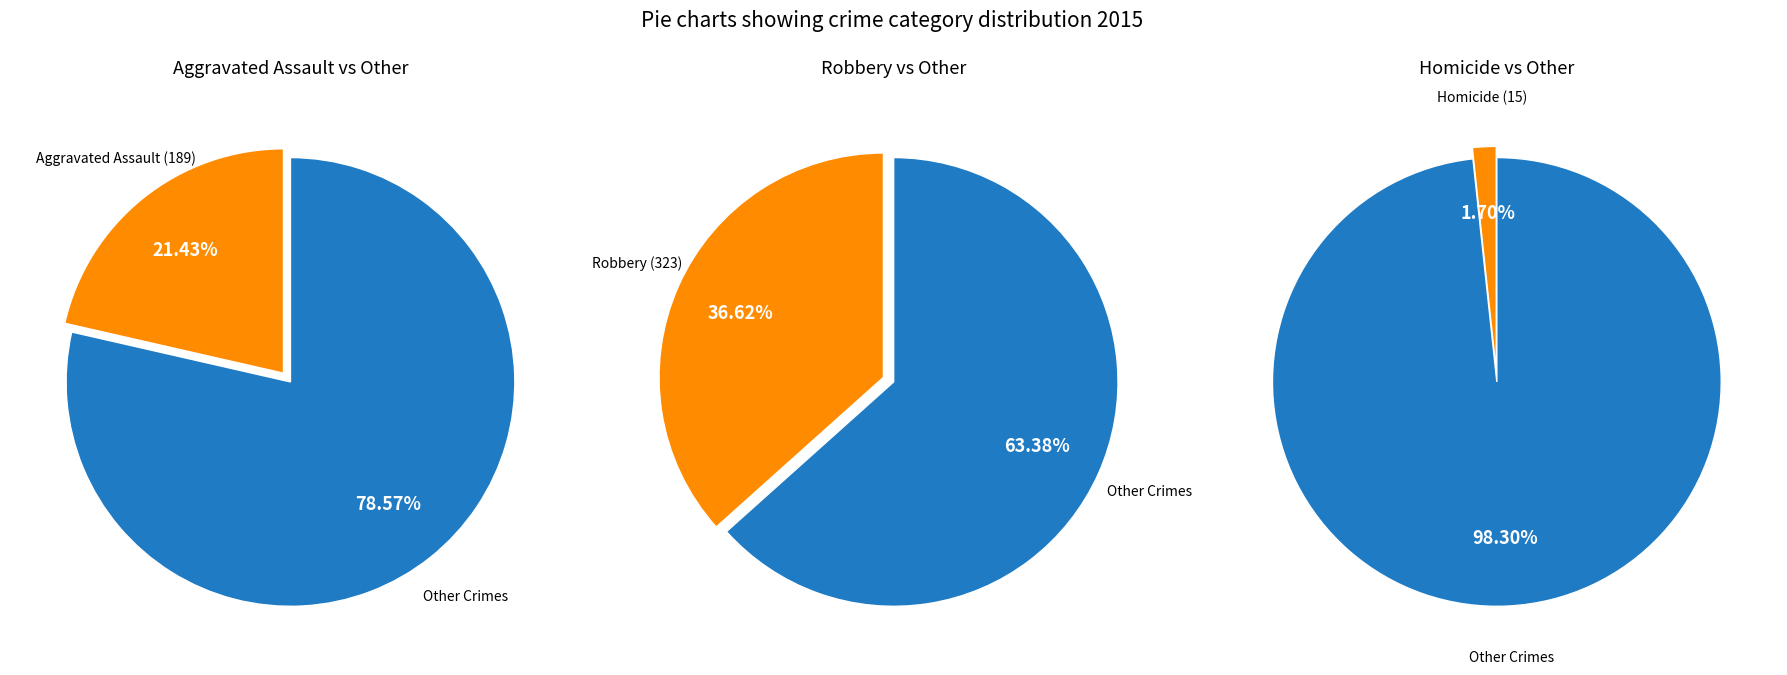

Does Aggravated Assault account for over 50% of the chart?

No